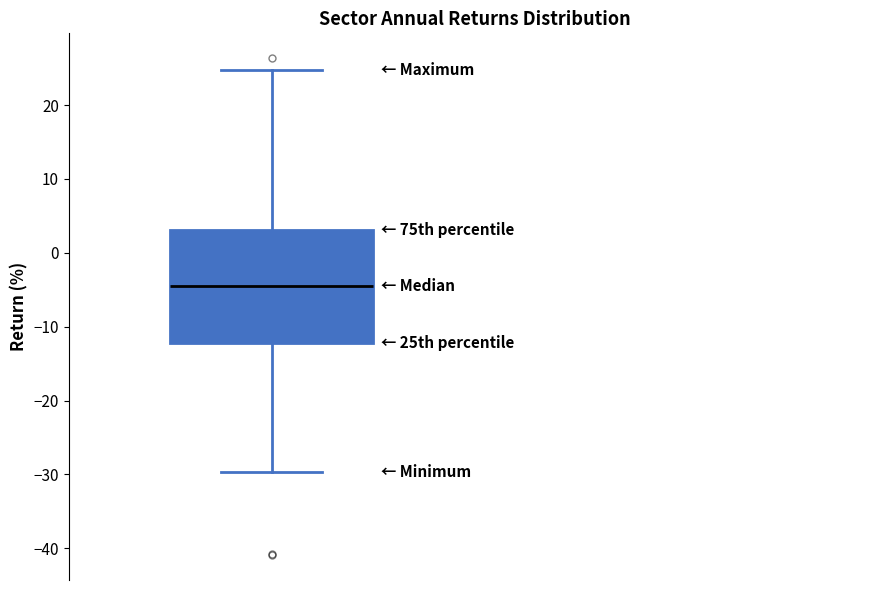

Transcribe this box plot: give where the median line is, the range the box spans, and where the two whiskers end, as read against the y-axis. The values are not printed on the chart, so give them approximately, as read against the axis.

median -5, box -12 to 3, whiskers -30 to 25